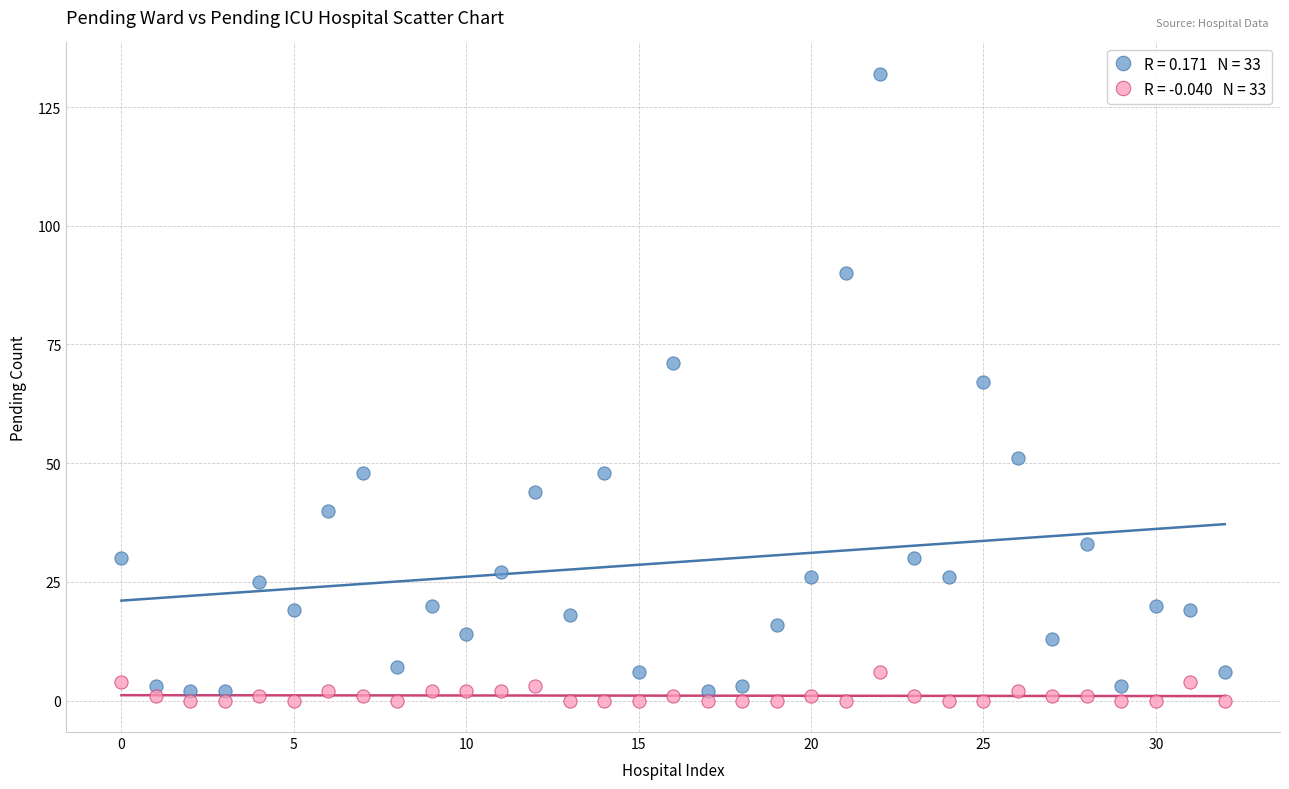

Across all data points, what is the range of Y values (max minus min)?

132